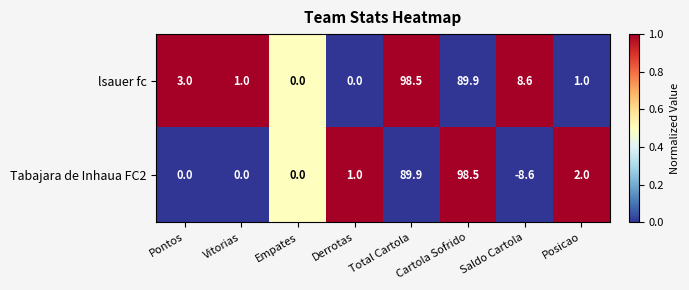

At which label is Tabajara de Inhaua FC2 closest to 44?

Posicao